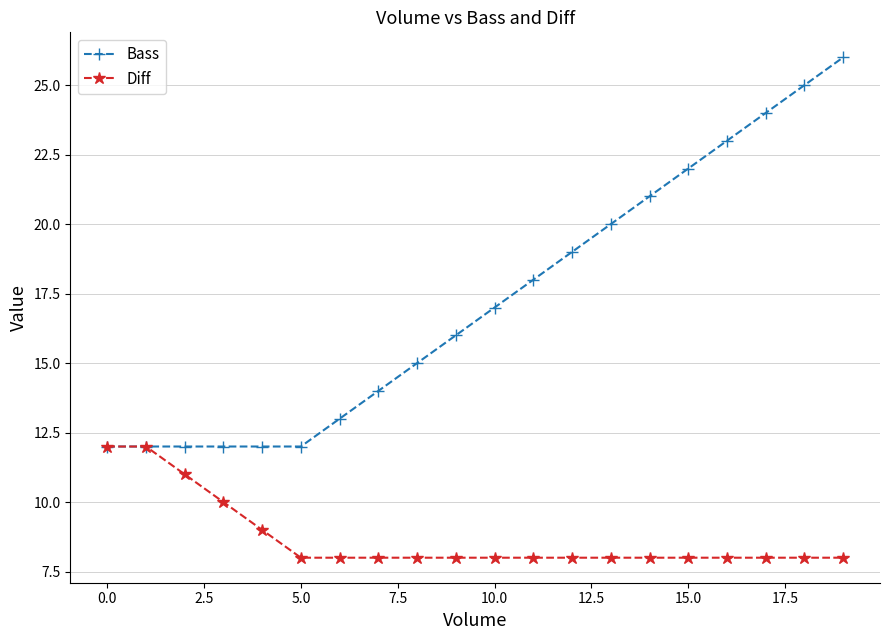

Which series has the largest total across all categories?

Bass